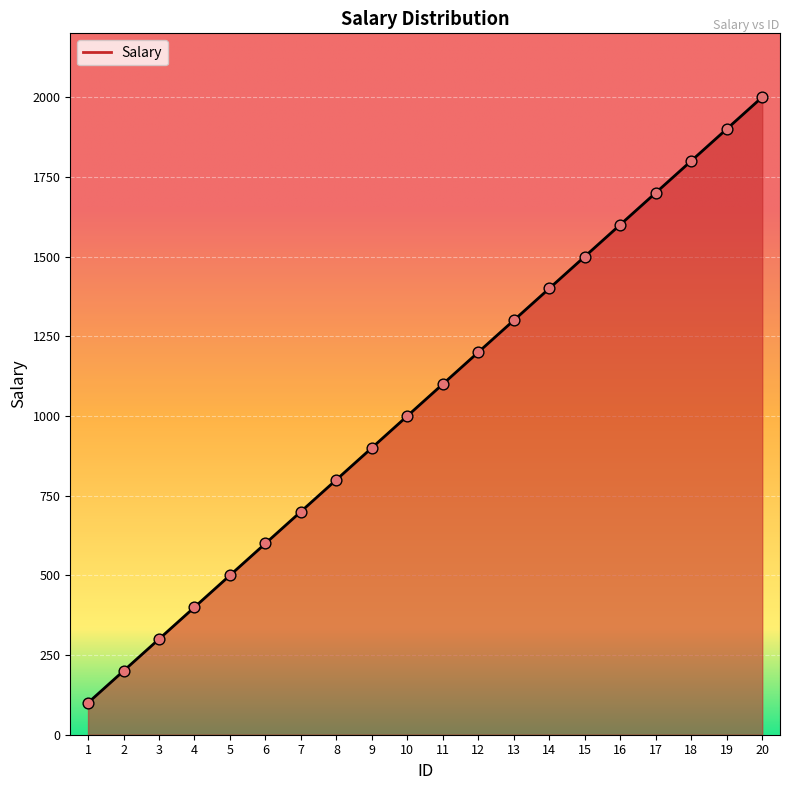

Between 19 and 12, which is larger?

19